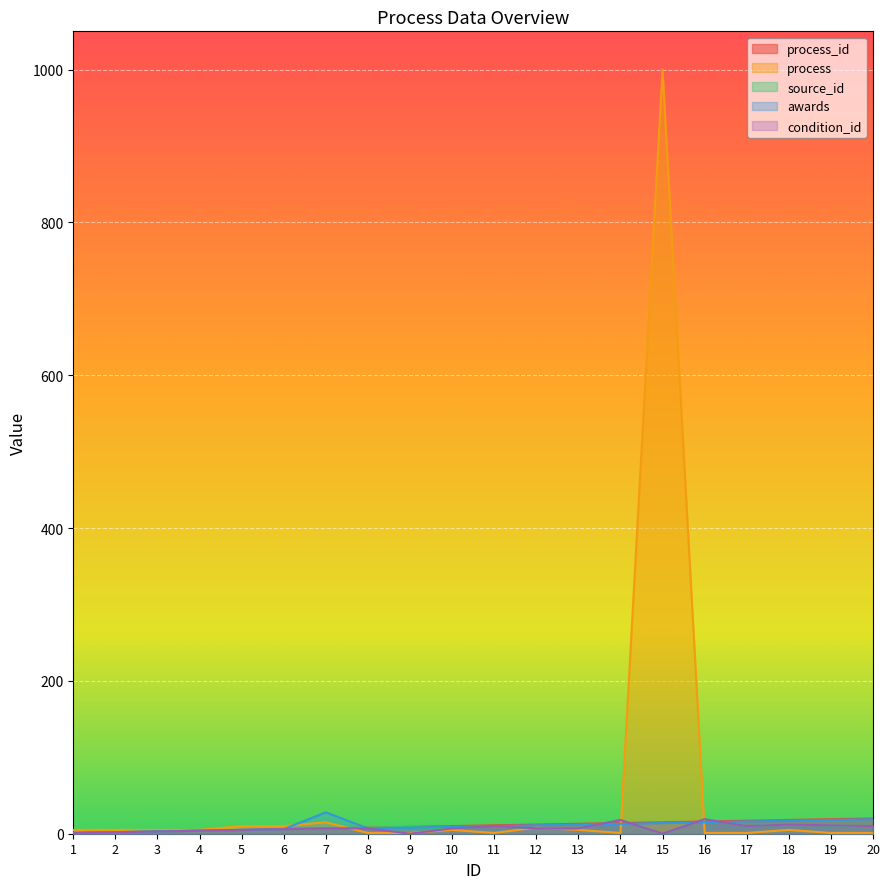

Where is source_id nearest to the value 9?

9